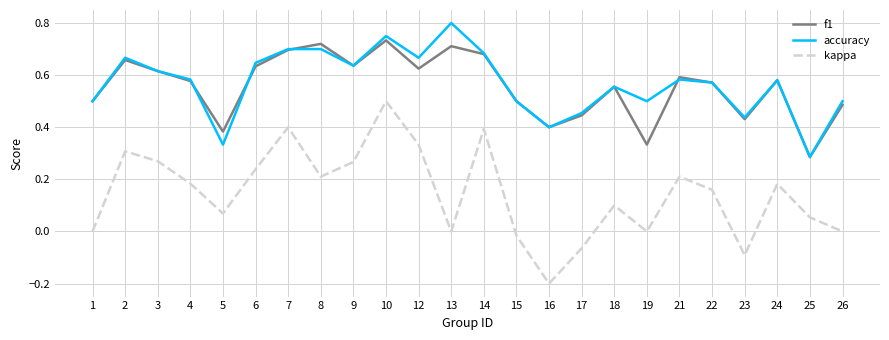

True or false: kappa and f1 intersect in this chart.

False